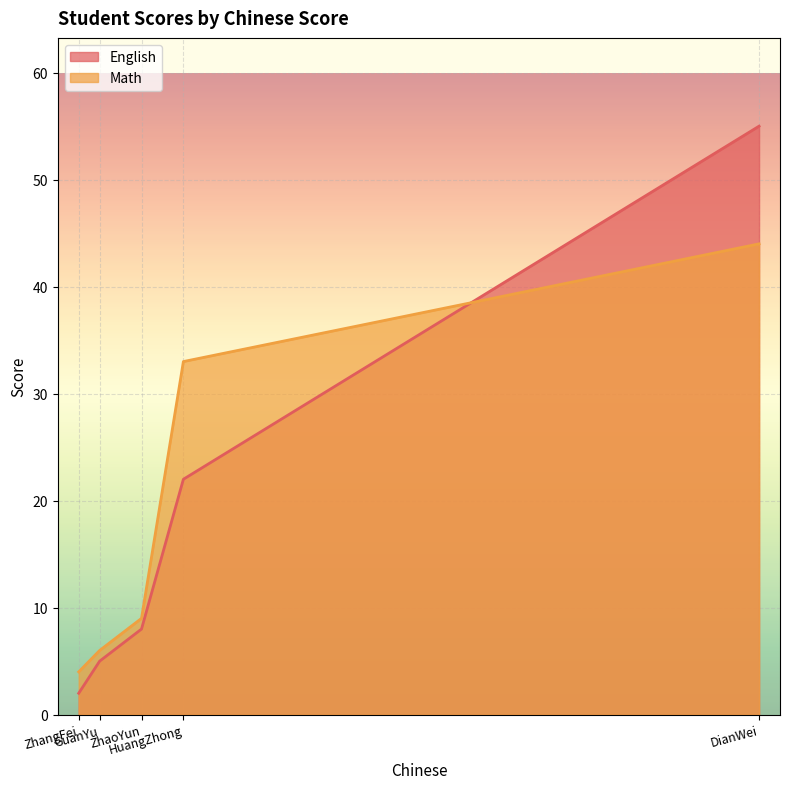

What is the label of the 5th point from the right?

ZhangFei